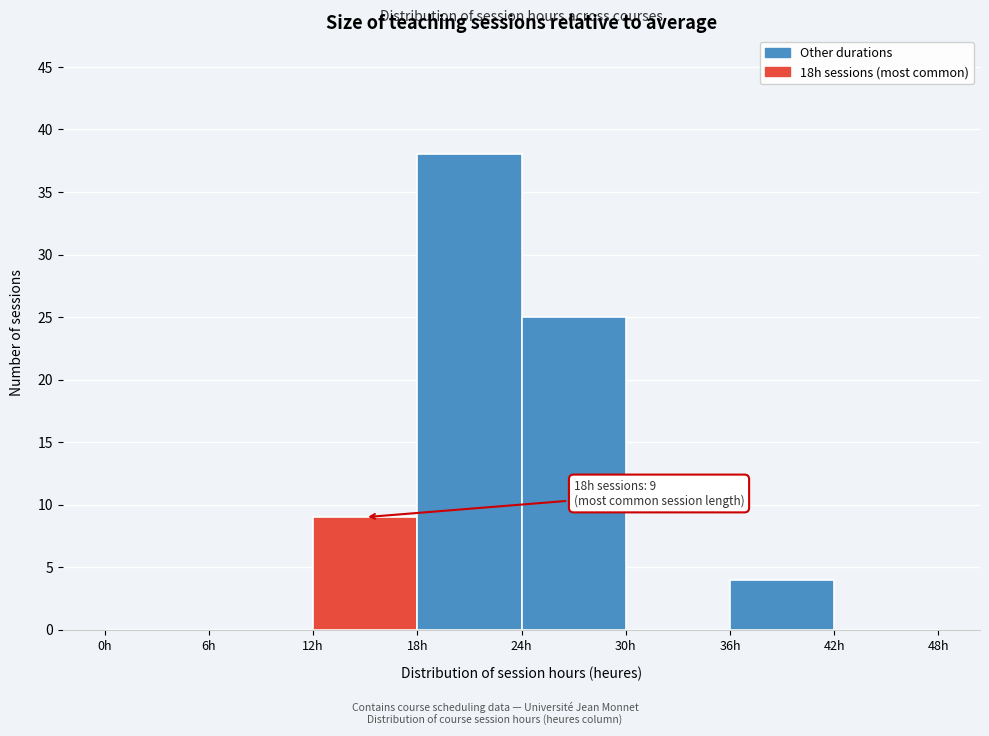

Which range on the x-axis has the tallest bar?

18 to 24